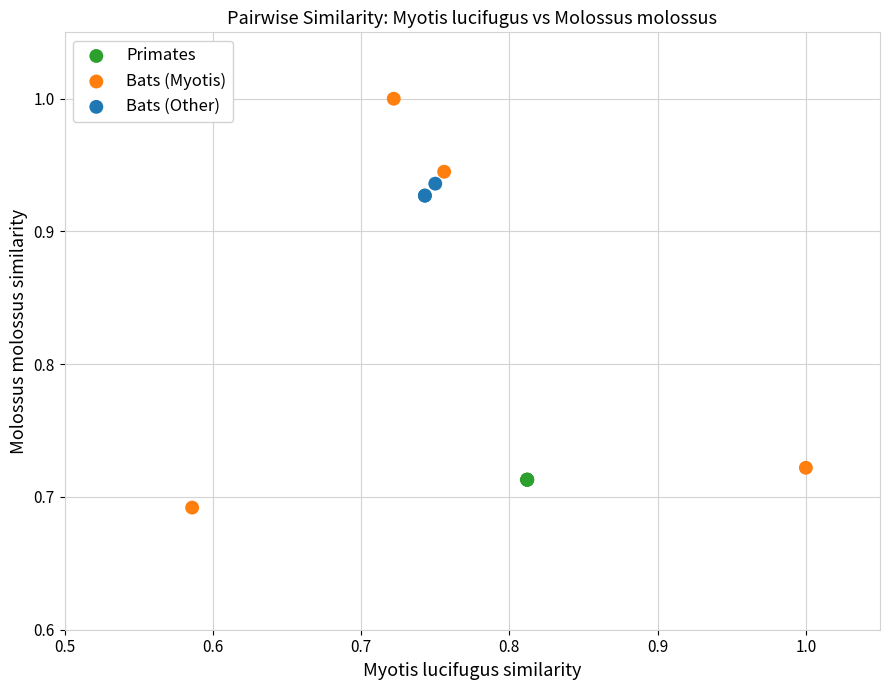

Which series reaches the maximum Y coordinate?

Bats (Myotis)